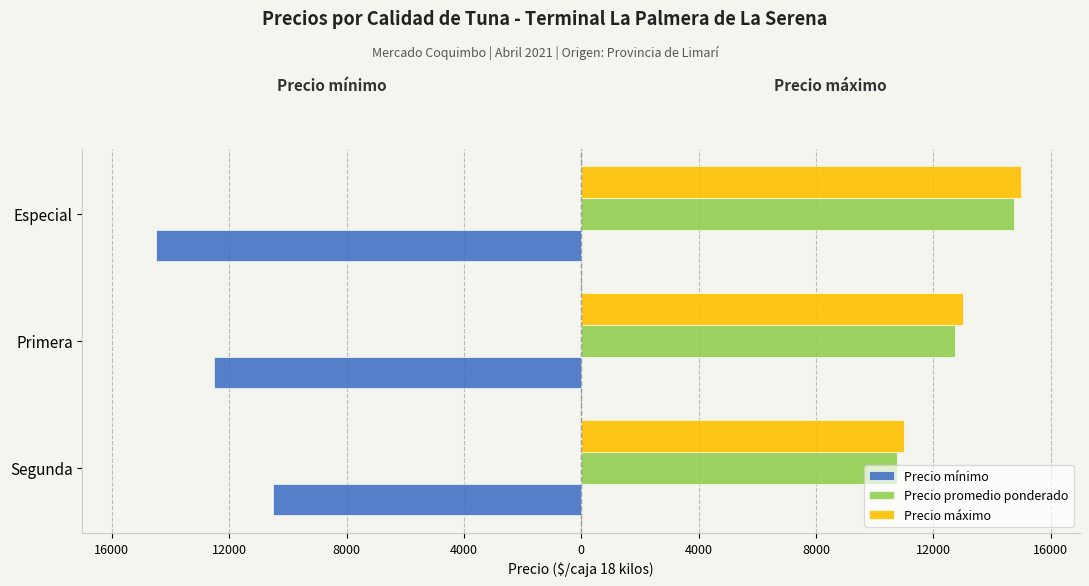

What are all the series names shown in the legend?

Precio mínimo, Precio promedio ponderado, Precio máximo